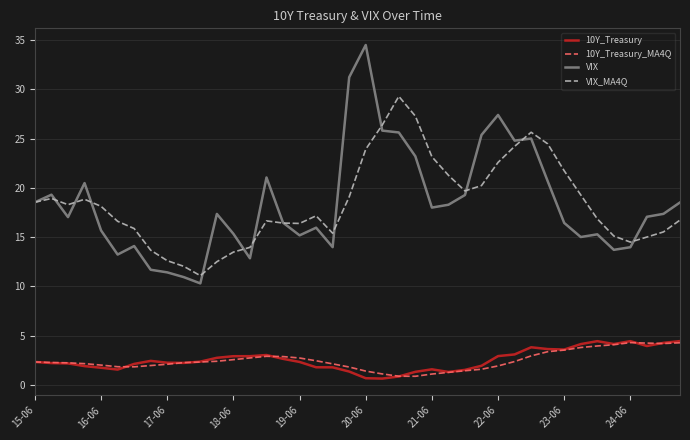

Does the chart display data point markers on the line(s)?

No